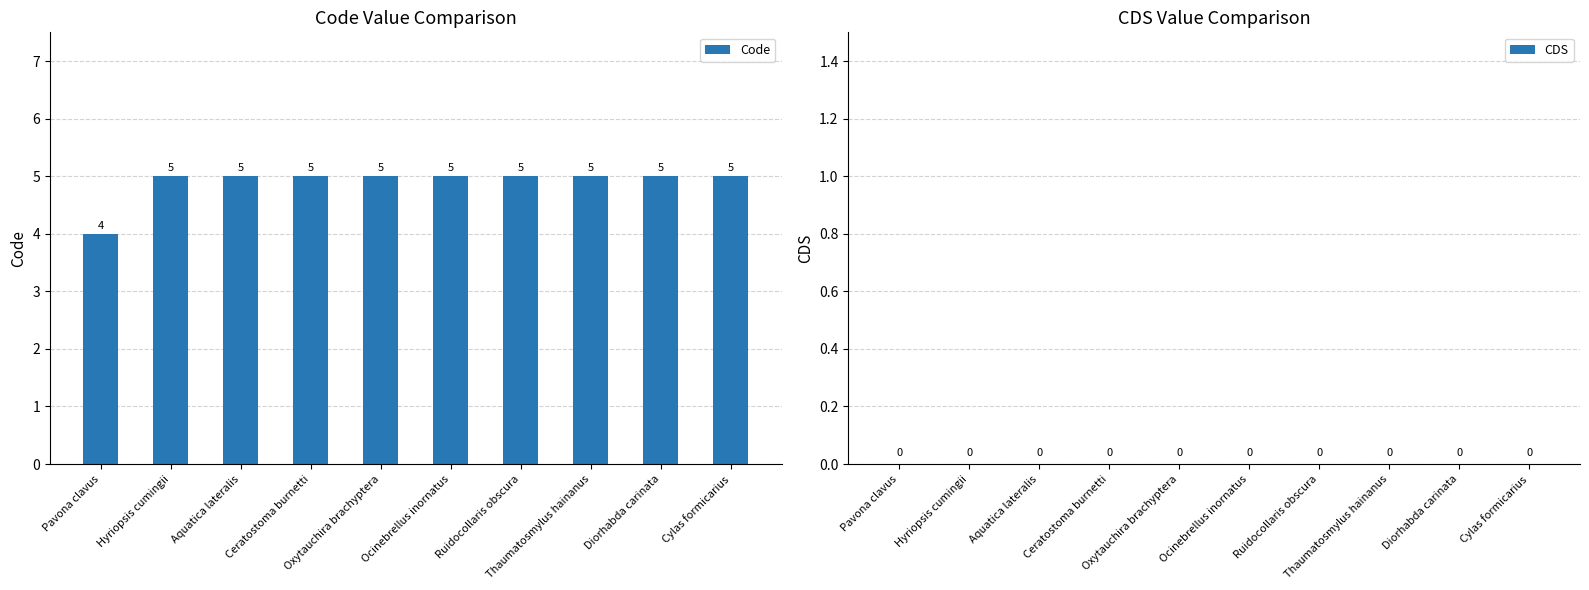

What is the sum of all values?

49